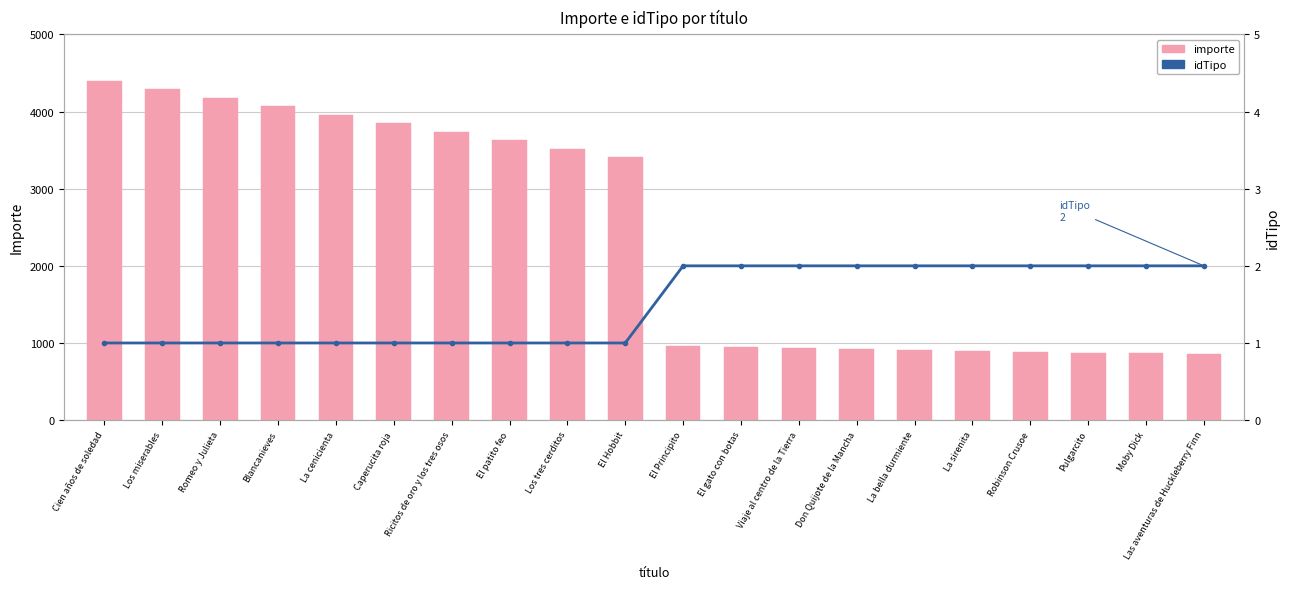

Read the importe value at Viaje al centro de la Tierra, to the nearest 100.

900